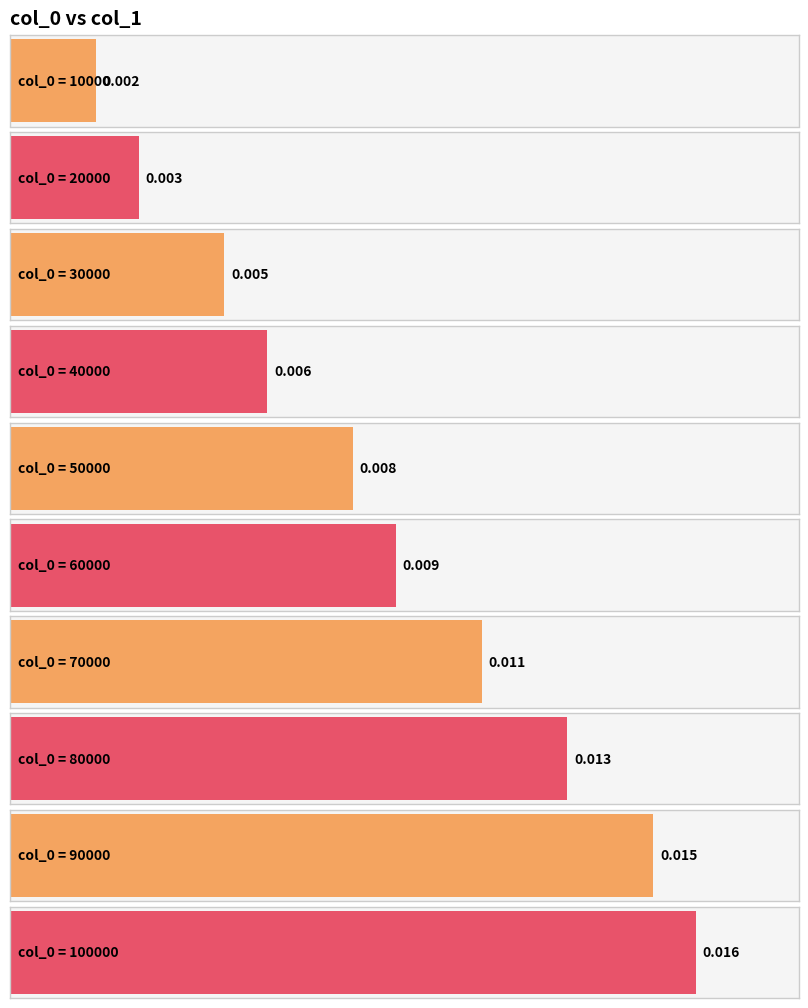

The value at 20000 is 0.0. True or false?

False